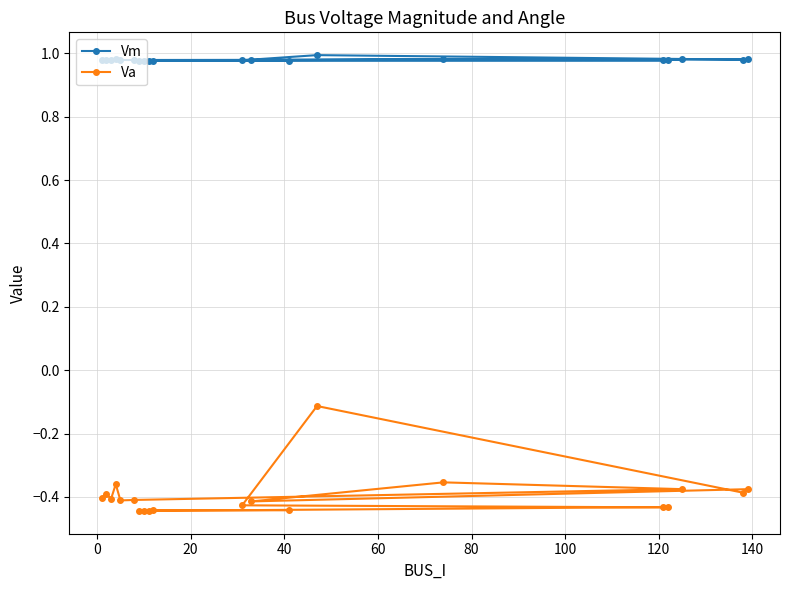

True or false: Vm has more than 0 points higher than both neighbors.

True